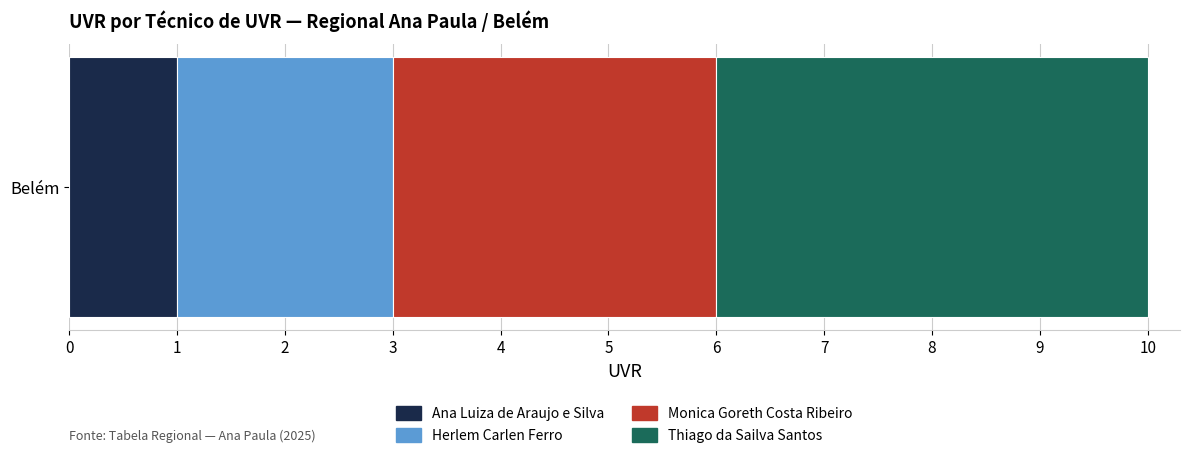

How many distinct data groups are displayed?

4